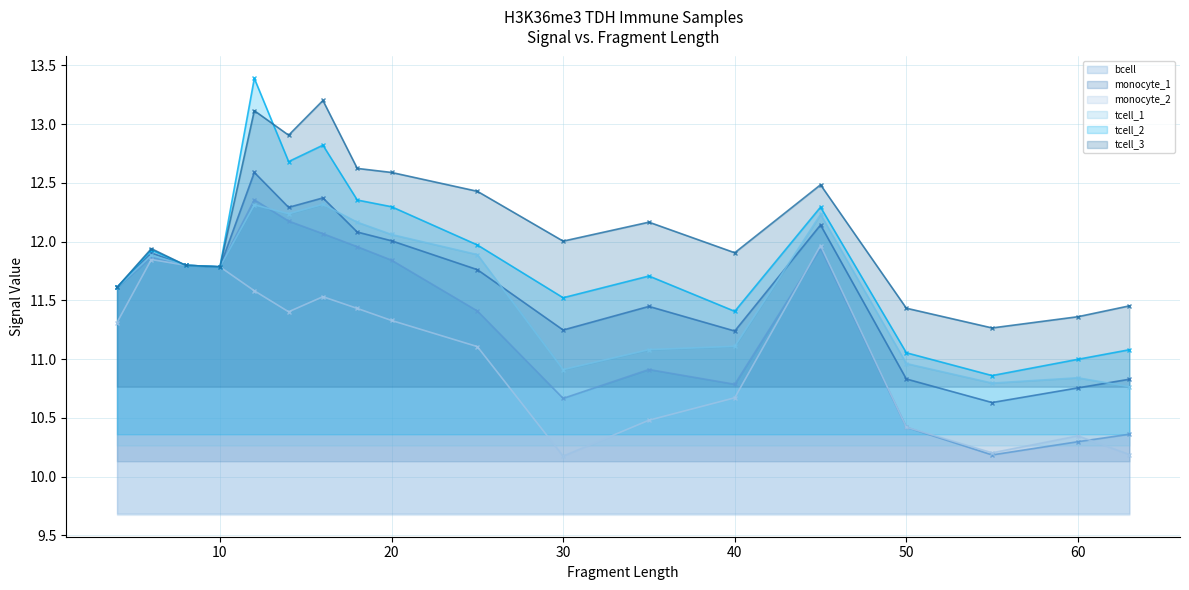

How many values in the monocyte_1 series exceed 11?

14